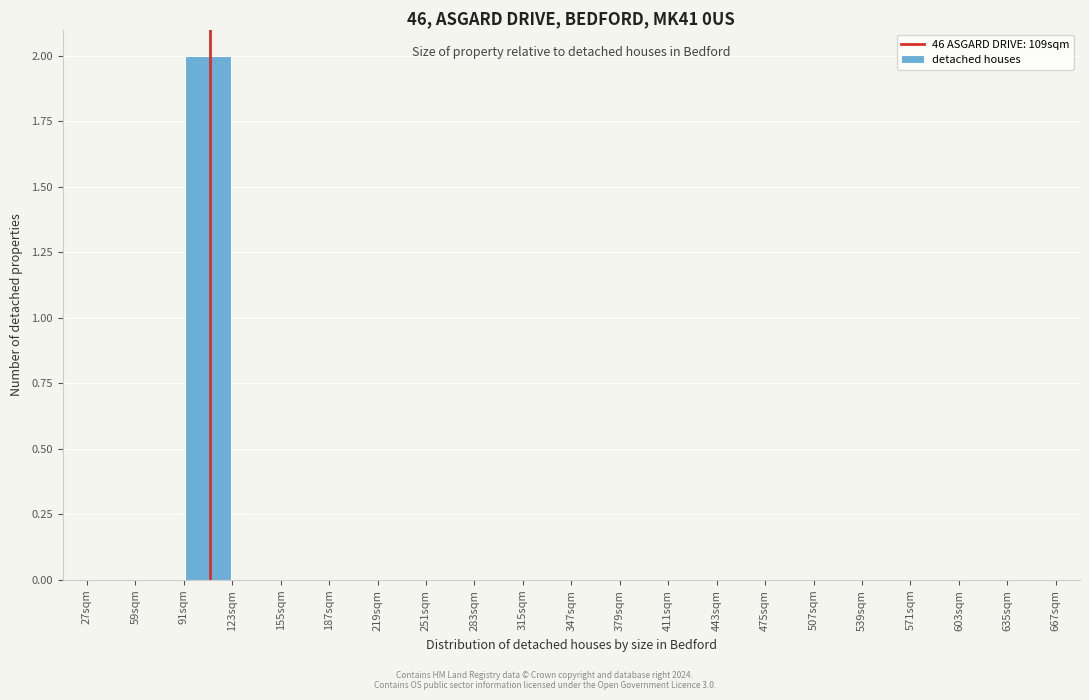

Over which range of the x-axis is the bar tallest?

91 to 123